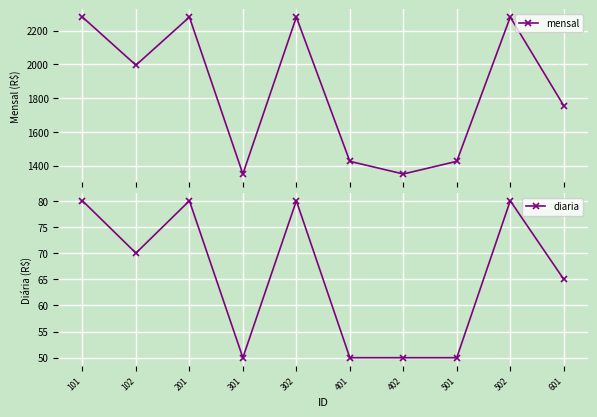

How many interior local peaks does the diaria series have?

3